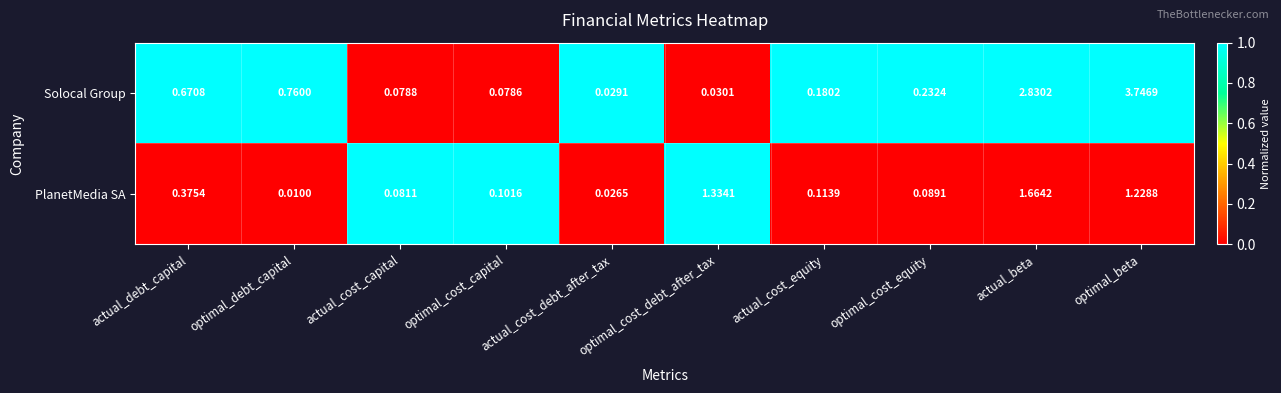

Which category has the highest value across all series?

optimal_beta